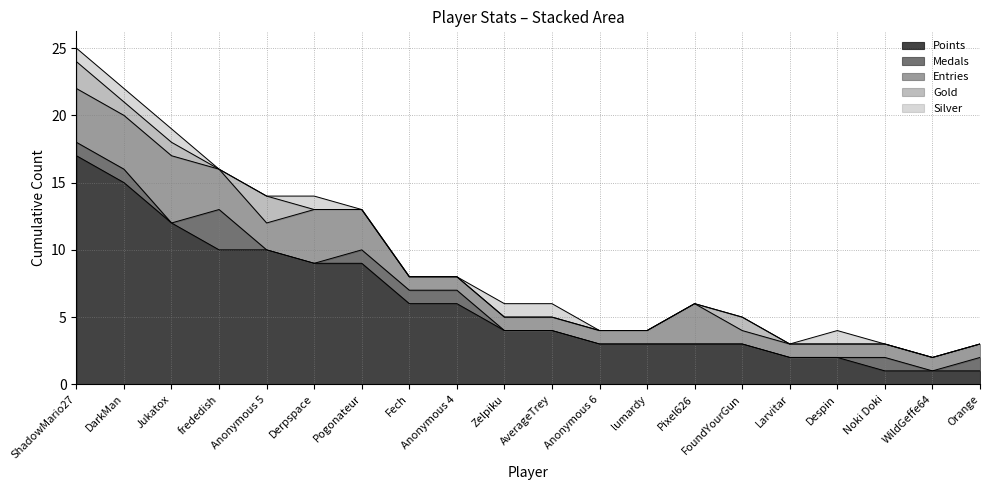

True or false: Points has a value of 1 at Orange.

True